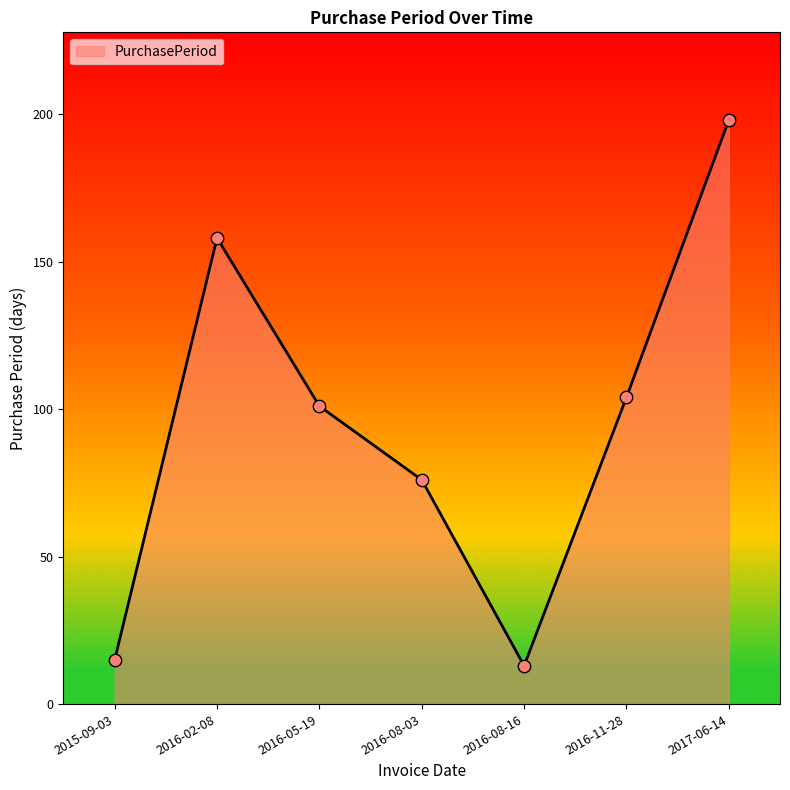

What is the change in value from 2016-02-08 to 2017-06-14?

+40